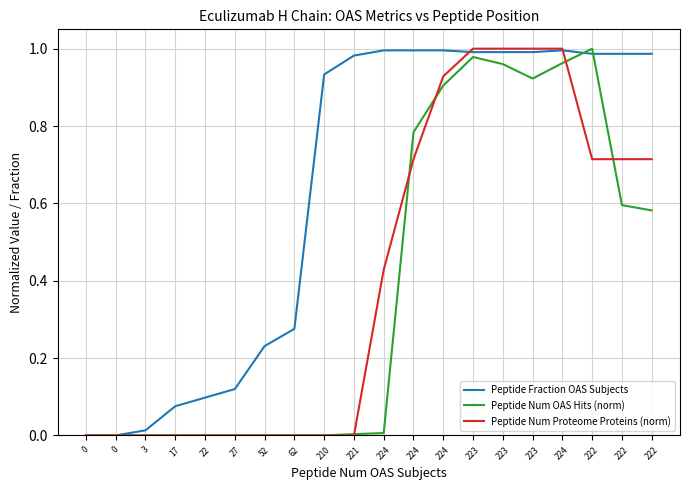

What are all the series names shown in the legend?

Peptide Fraction OAS Subjects, Peptide Num OAS Hits (norm), Peptide Num Proteome Proteins (norm)